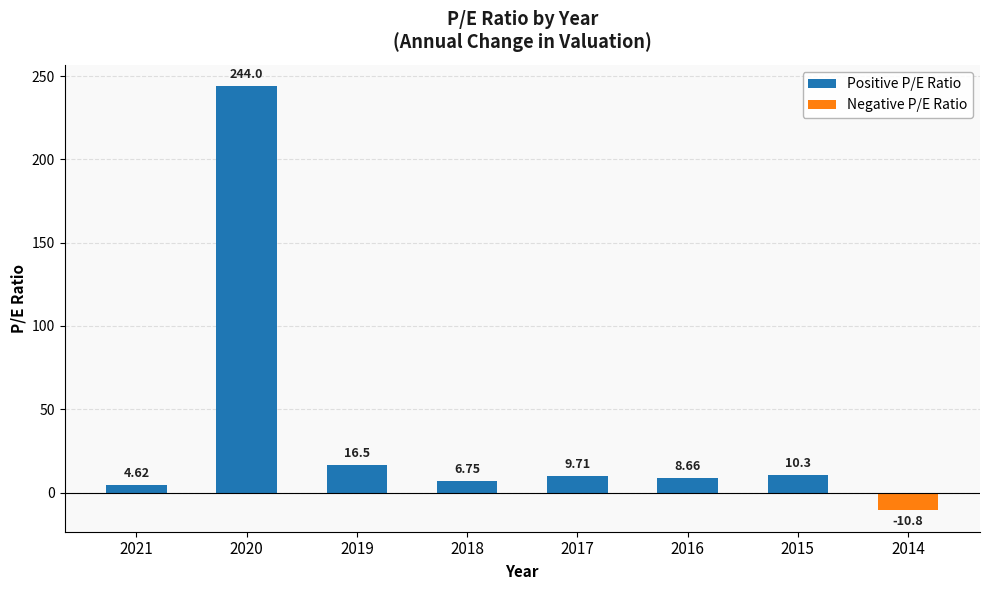

List the labels in order of value, largest first.

2020, 2019, 2015, 2017, 2016, 2018, 2021, 2014